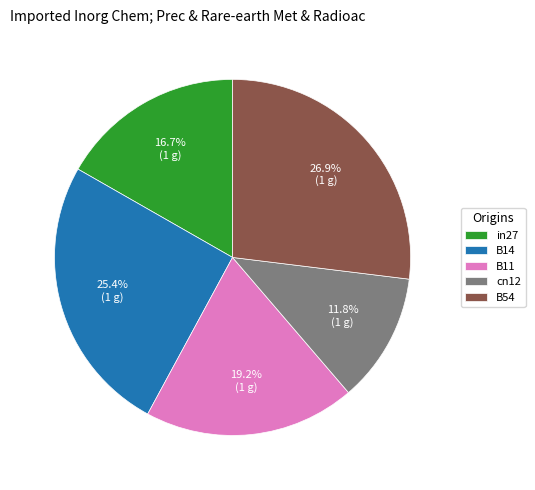

To the nearest percent, what is the difference between the B54 and cn12 slice percentages?

15%